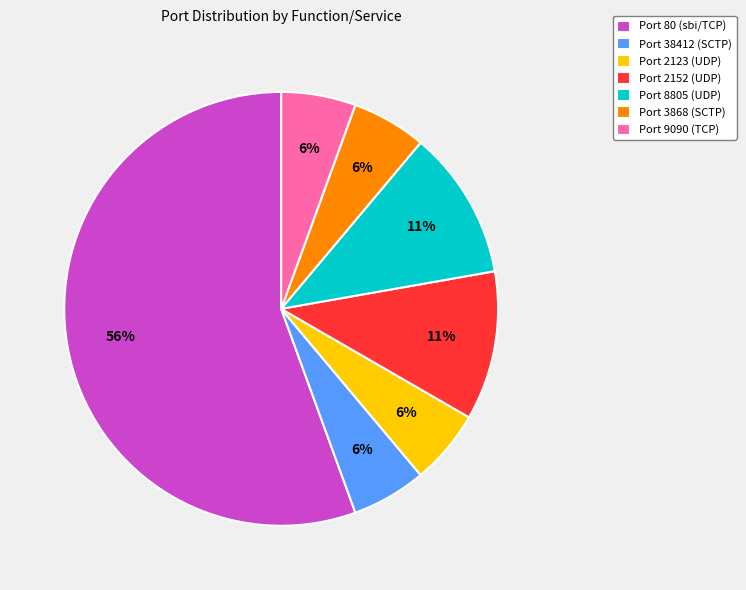

The Port 2152 (UDP) slice represents 20% of the pie. True or false?

False